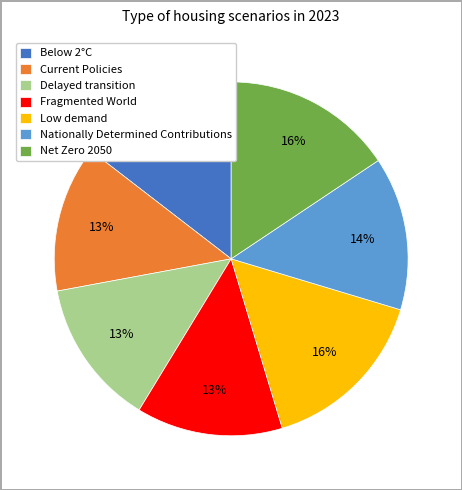

Do Net Zero 2050 and Fragmented World together represent more than half of the pie?

No